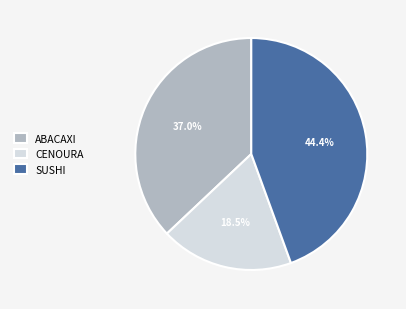

Count the number of slices in the pie.

3